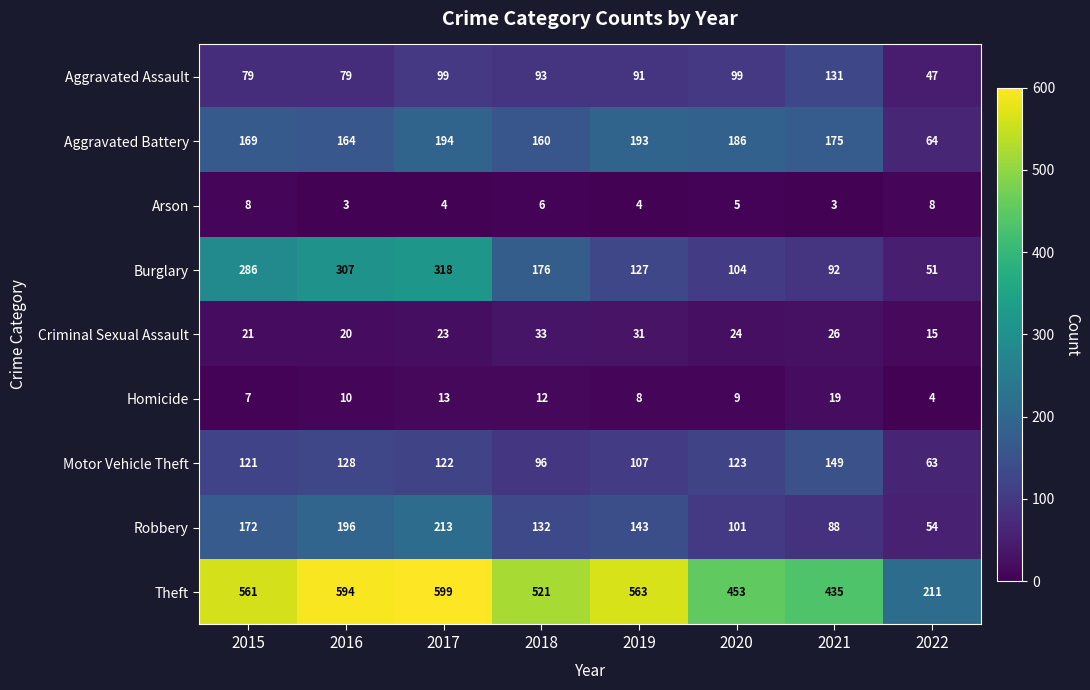

Rank the series at 2019 from highest to lowest value.

Theft, Aggravated Battery, Robbery, Burglary, Motor Vehicle Theft, Aggravated Assault, Criminal Sexual Assault, Homicide, Arson